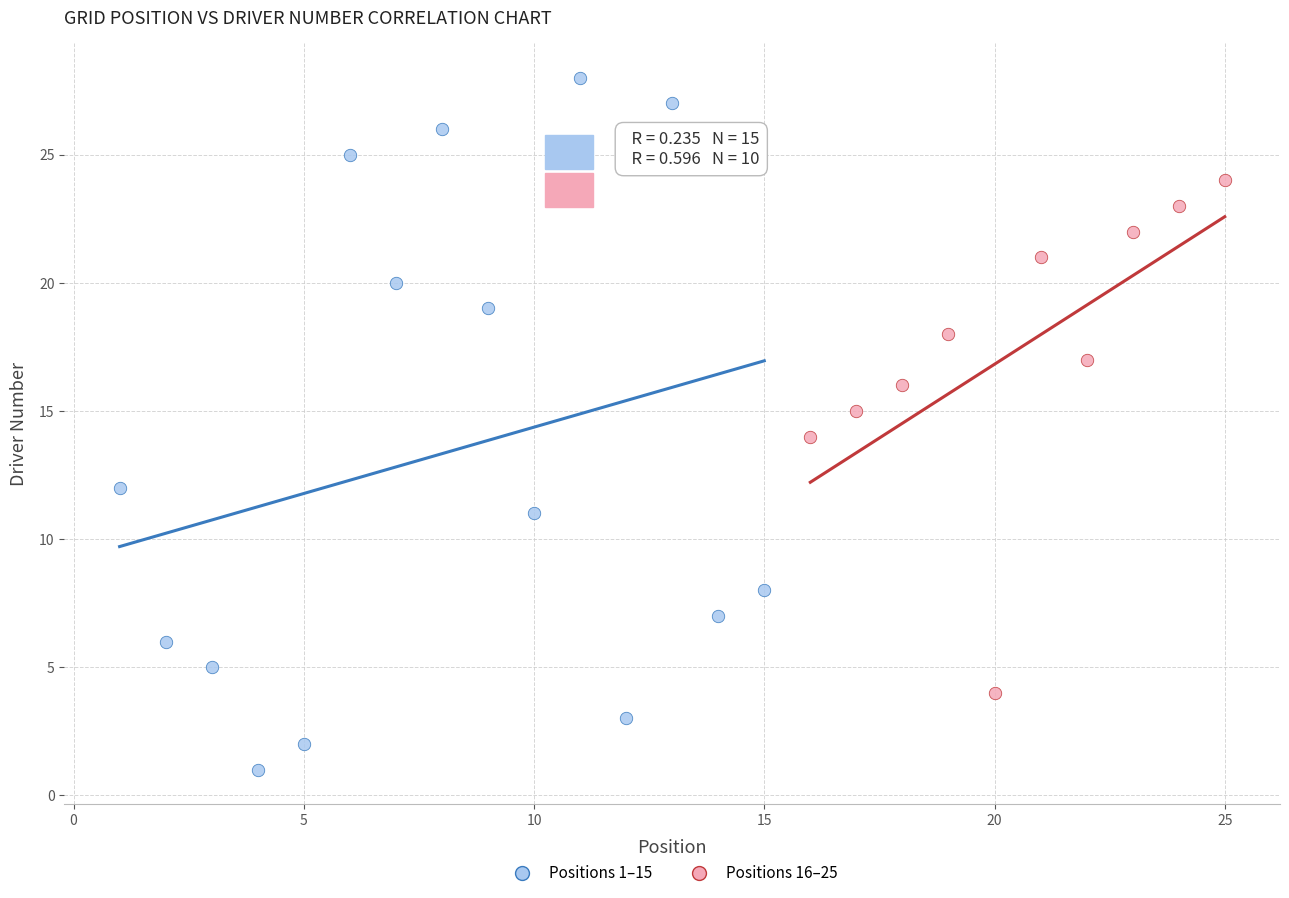

Which series reaches the minimum Y coordinate?

Positions 1–15